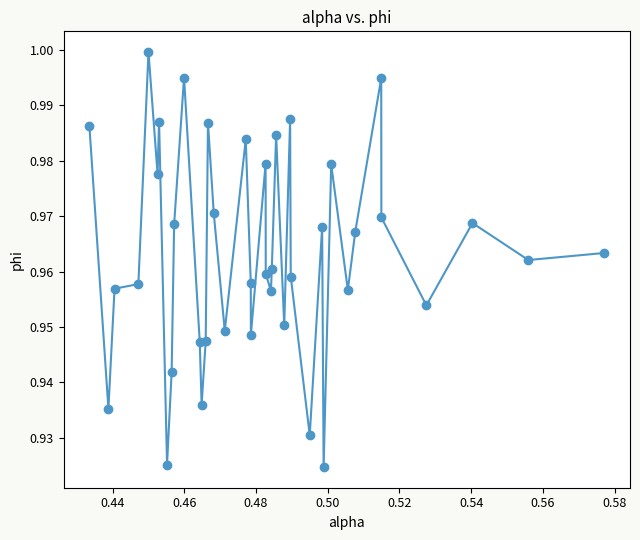

What is the sum of all values?

38.5